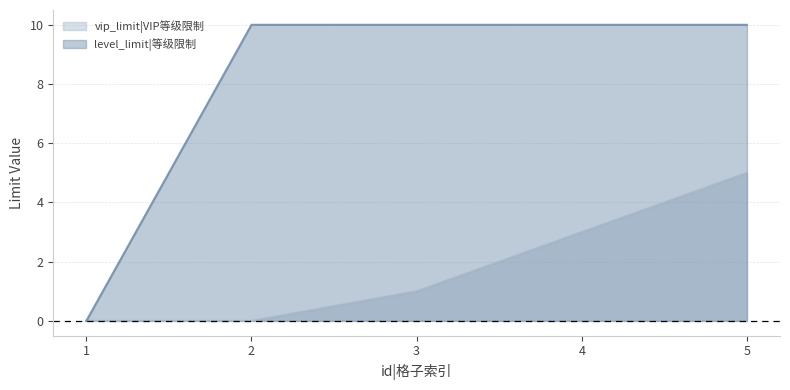

Reading left to right, list all the values displayed in this chart.

vip_limit|VIP等级限制: 1=0	2=0	3=1	4=3	5=5
level_limit|等级限制: 1=0	2=10	3=10	4=10	5=10